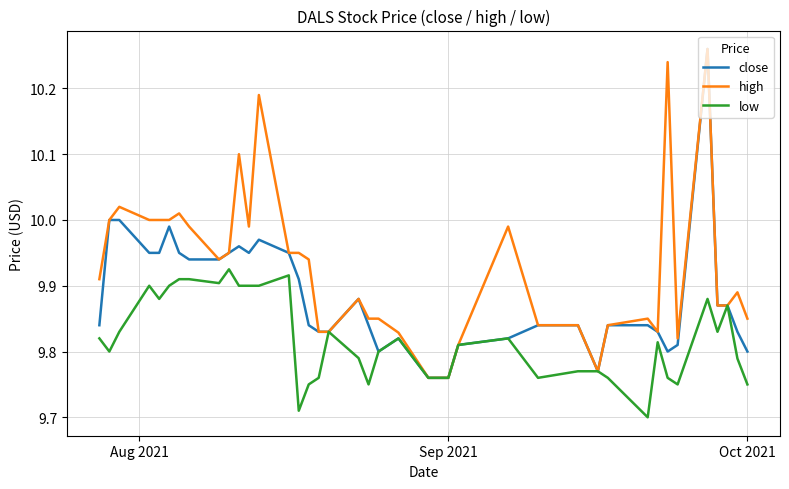

How many low values are between 9 and 10?

40